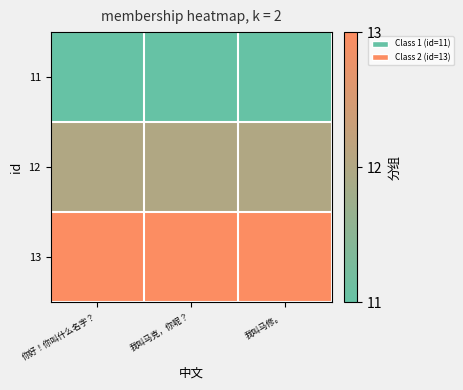

At how many categories does at least one series exceed 0?

3